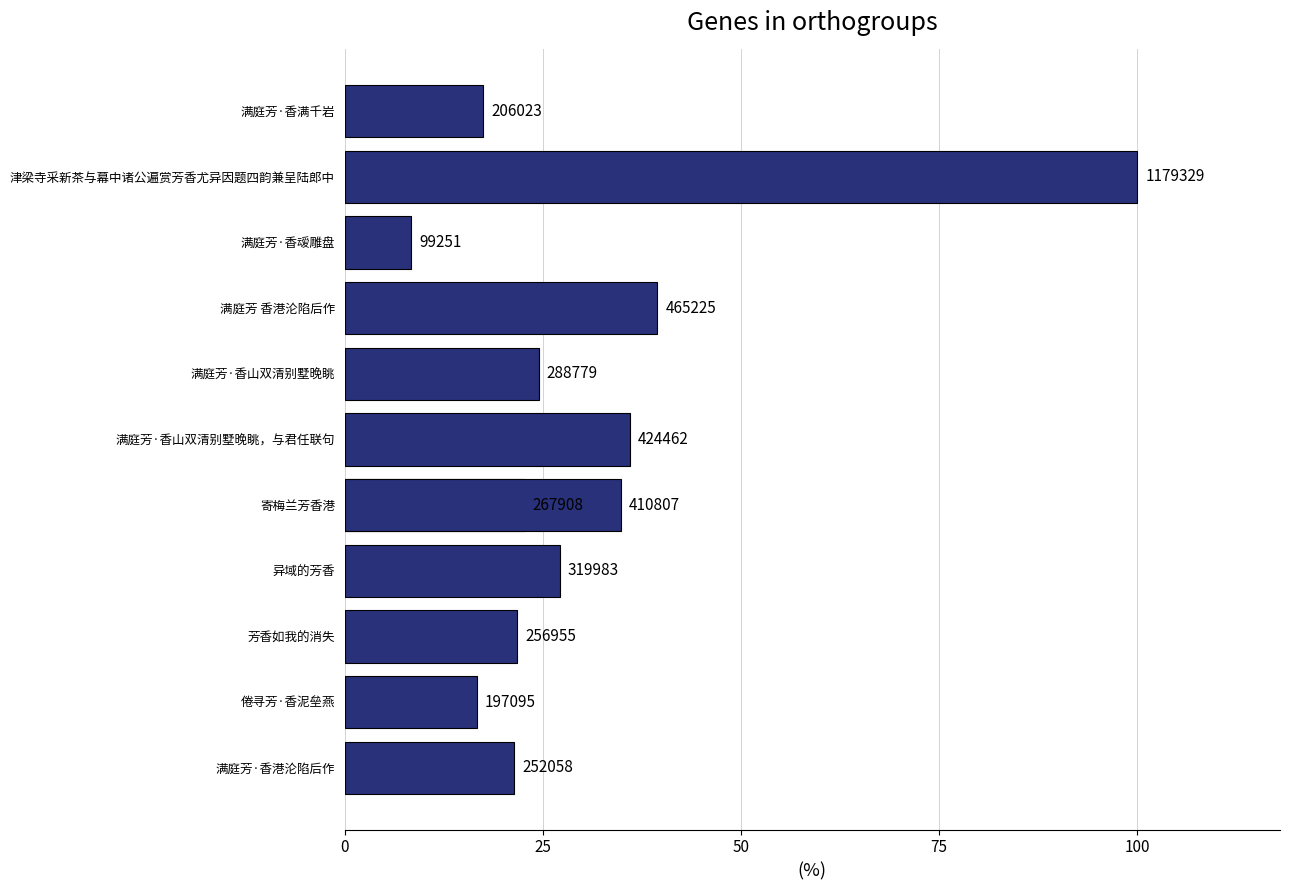

The chart shows a value of 288779 at 满庭芳·香山双清别墅晚眺. True or false?

True